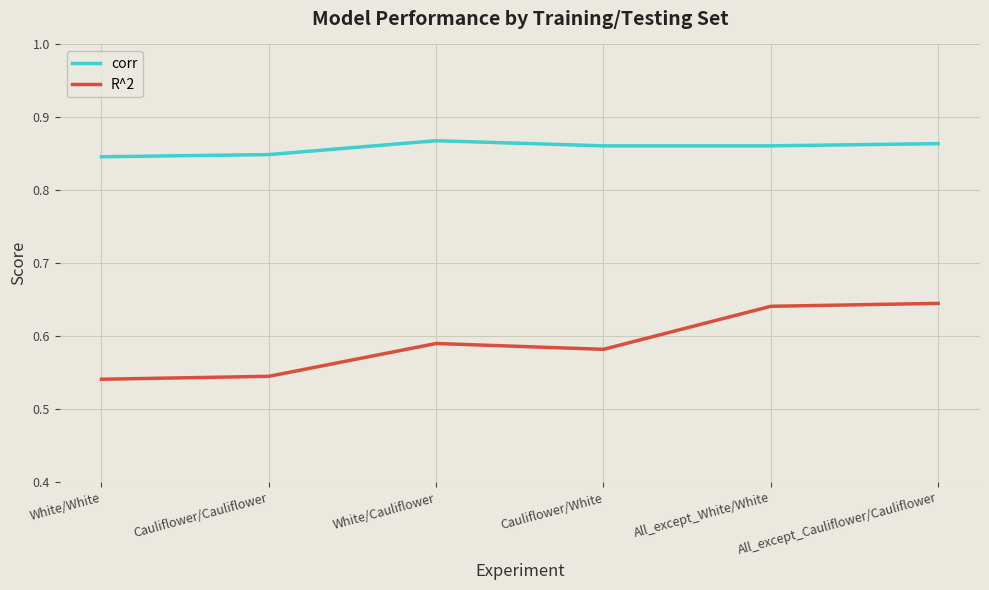

What position from the right is White/White?

6